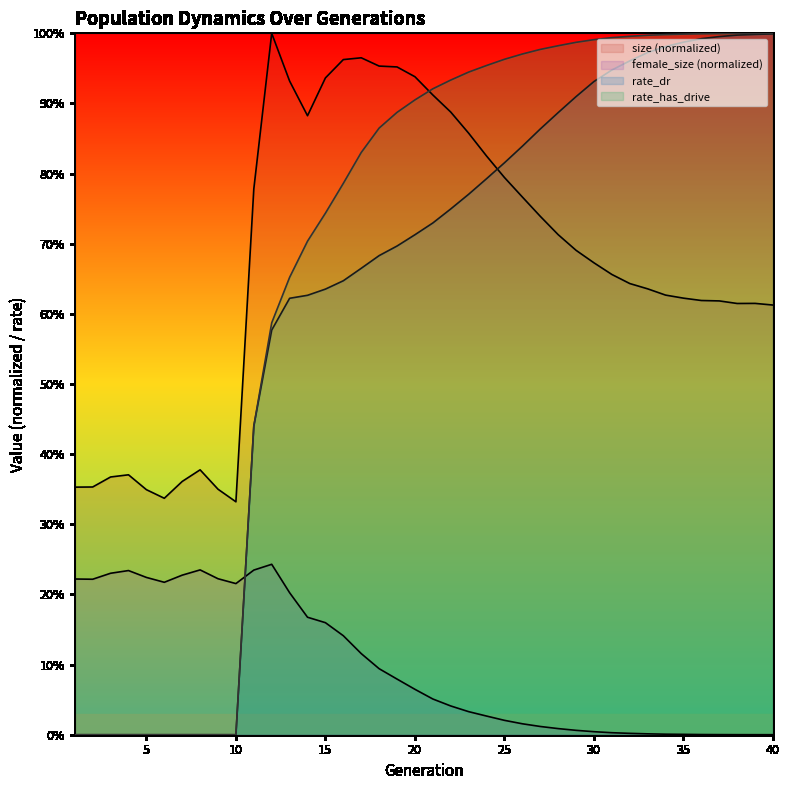

Is it true that rate_dr equals 0.6 at 30?

False